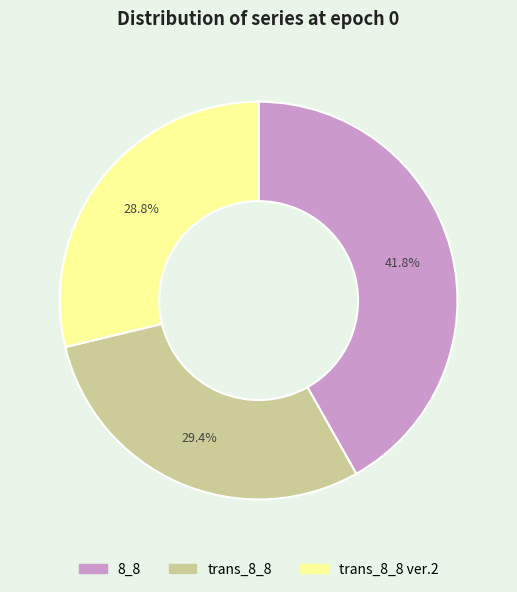

Rank the categories by value from highest to lowest.

8_8, trans_8_8, trans_8_8 ver.2